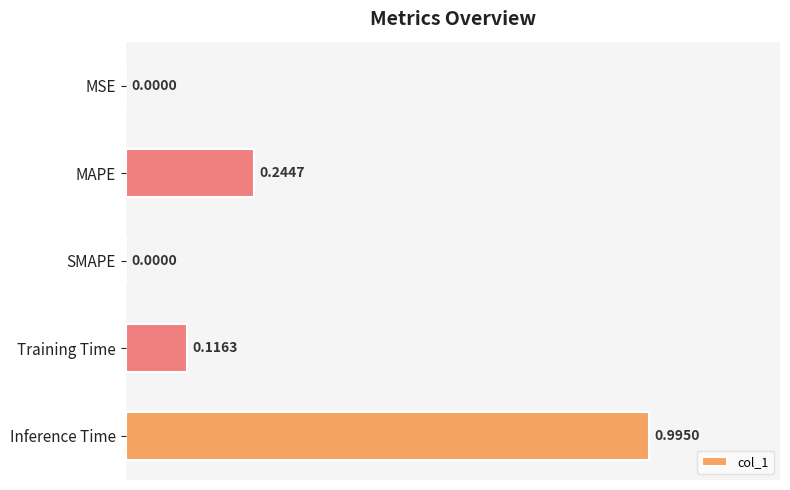

Between MSE and Inference Time, which is larger?

Inference Time